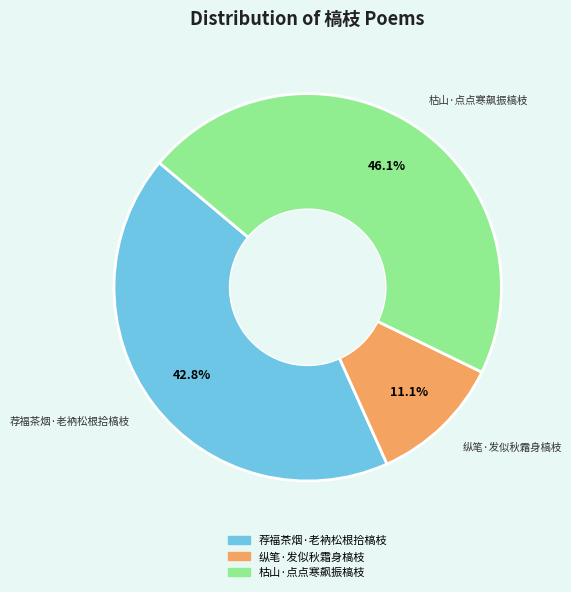

To the nearest percent, what portion does 纵笔·发似秋霜身槁枝 represent?

11%